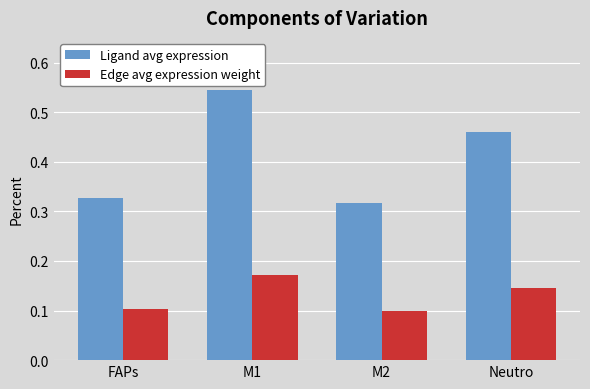

Rank the series at FAPs from highest to lowest value.

Ligand avg expression, Edge avg expression weight